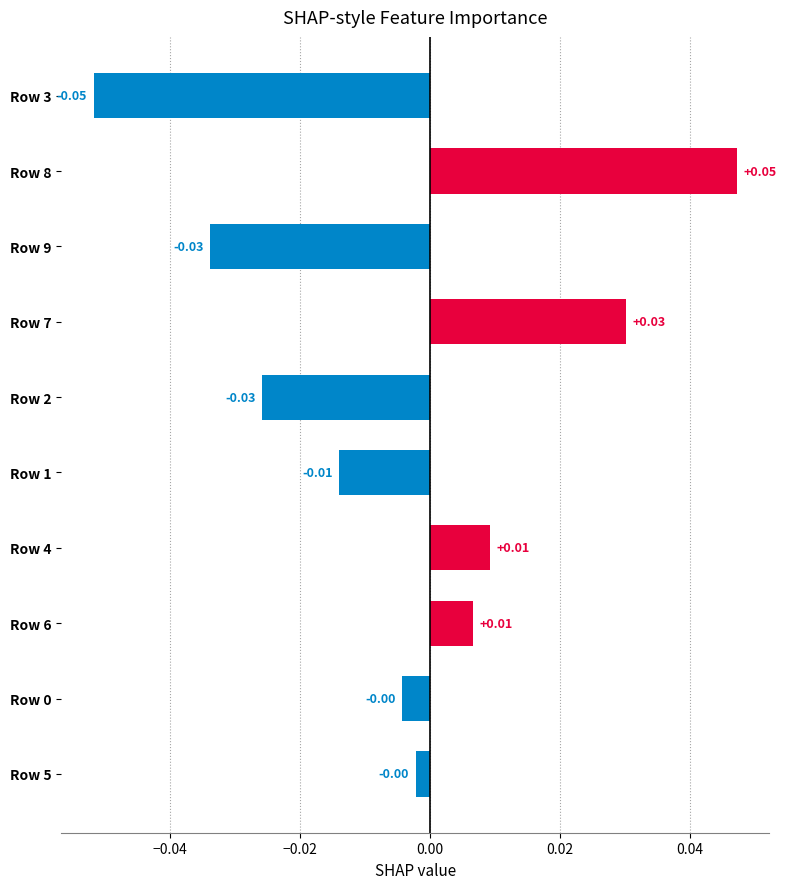

Which has a higher value, Row 8 or Row 3?

Row 8